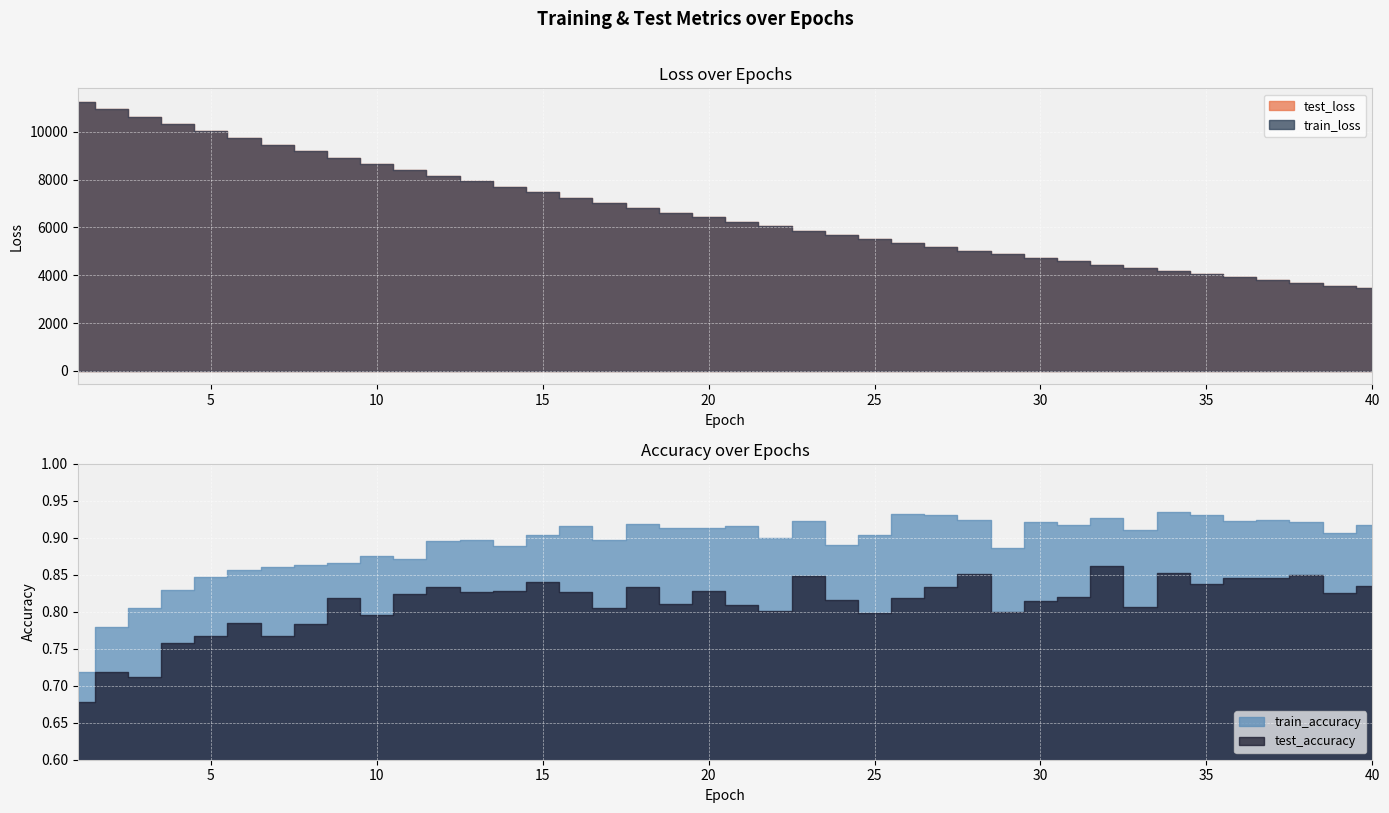

Which category has the lowest value across all series?

1